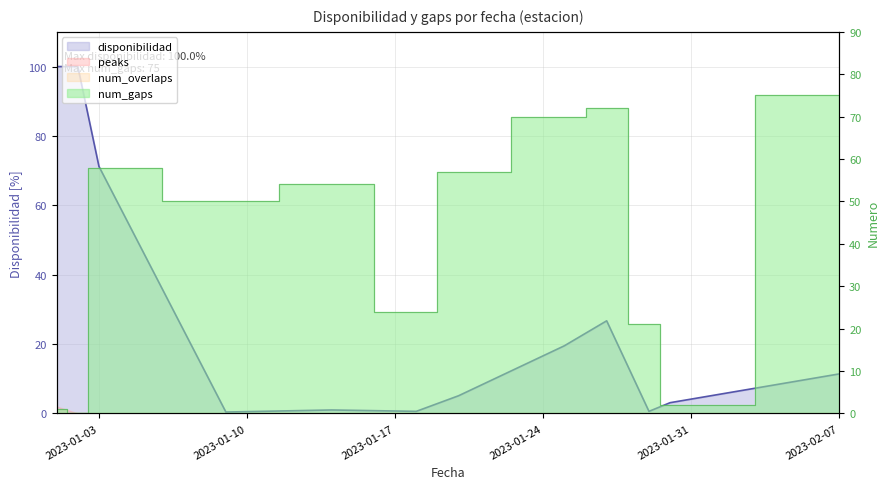

Which series has the widest spread of values?

disponibilidad